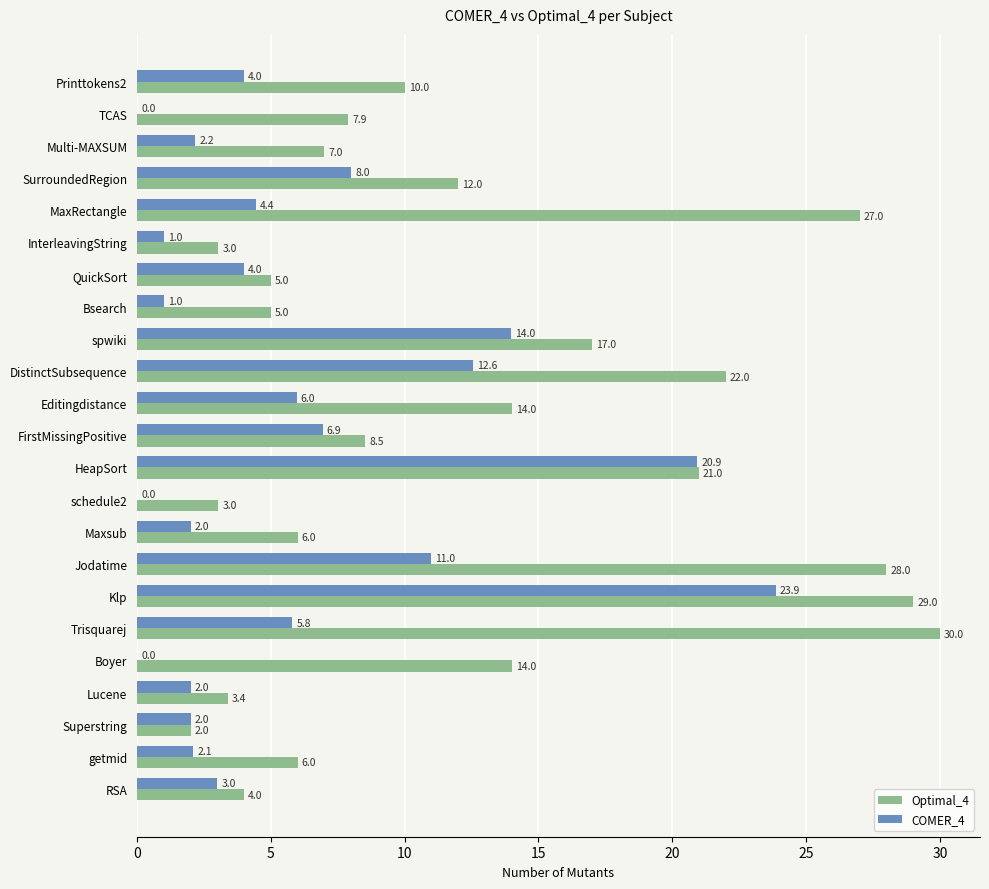

True or false: COMER_4 has a value of 1.4 at RSA.

False